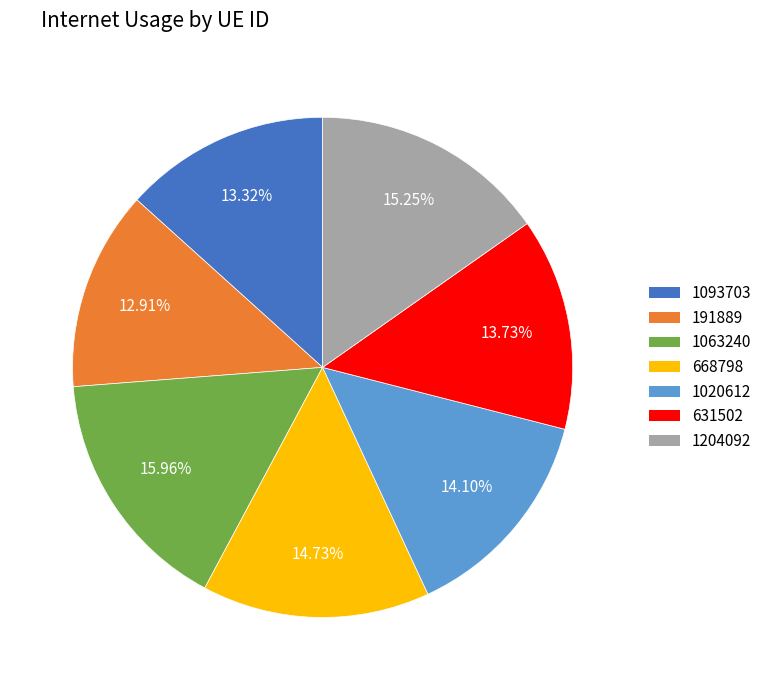

Combined, do 1093703 and 1063240 account for over 50%?

No